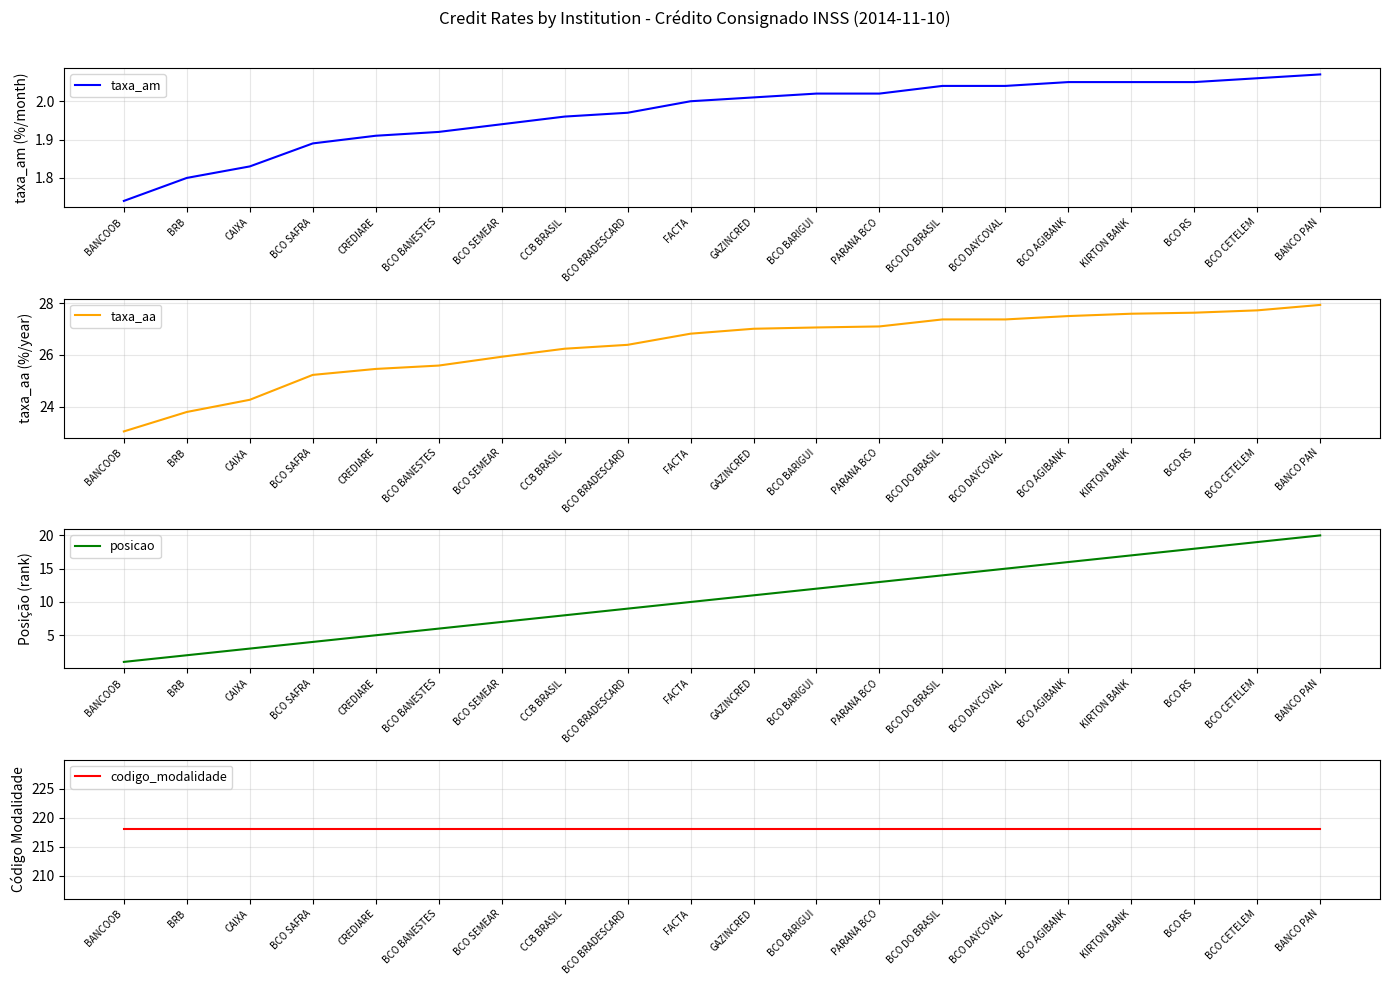

Which category has the highest value in the taxa_am series?

BANCO PAN